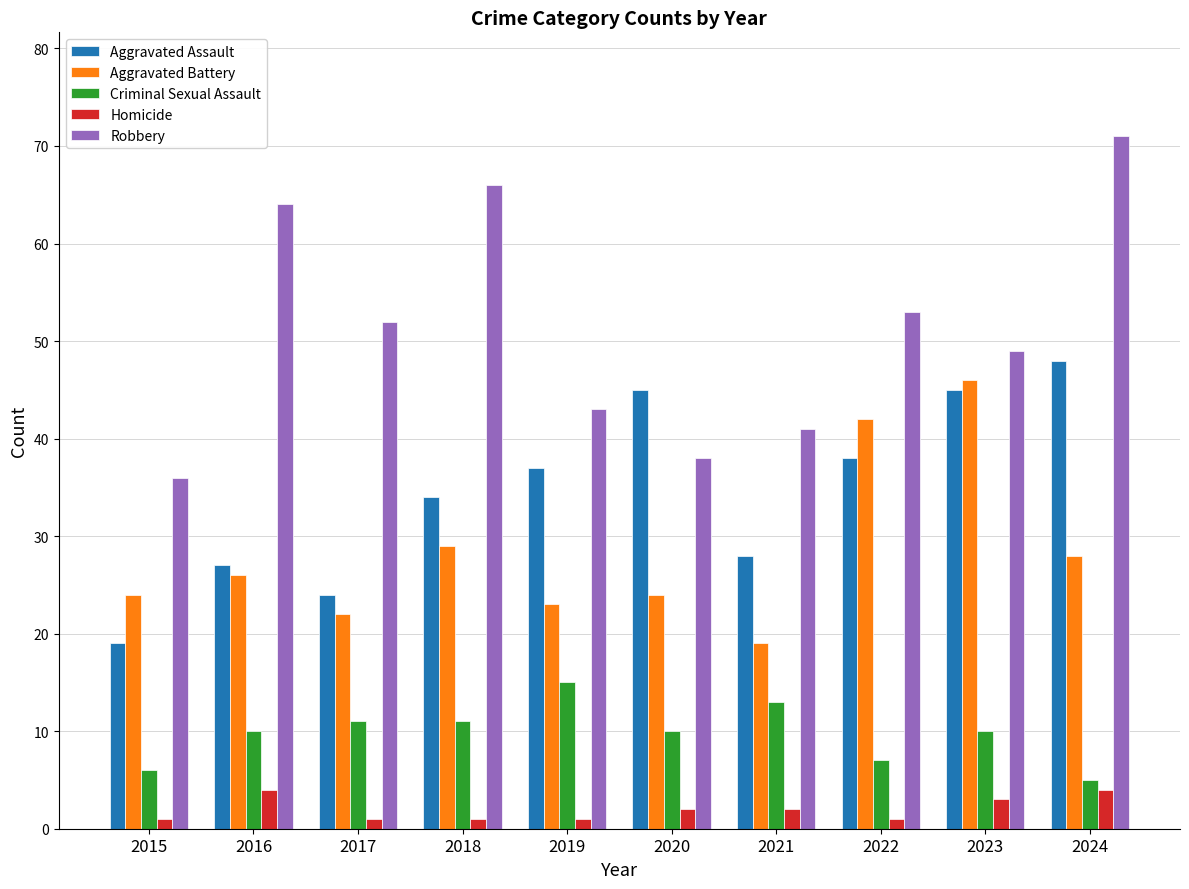

How many data points does each series have?

10